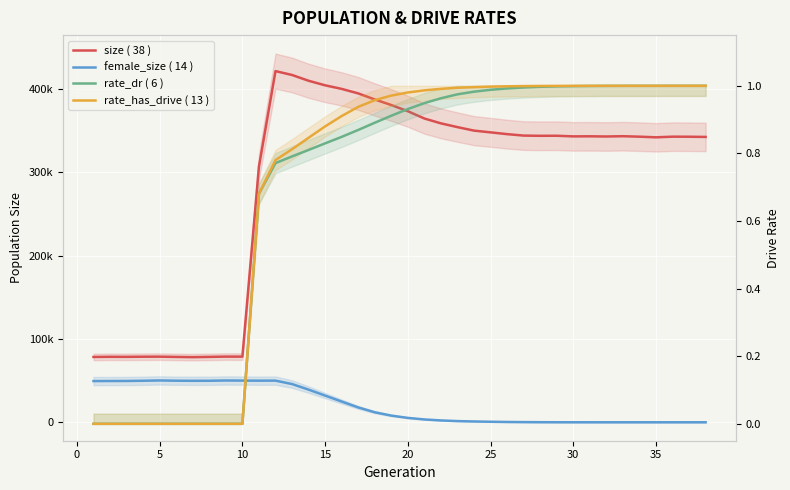

Rank the series by their maximum value, from lowest to highest.

rate_dr ( 6 ), rate_has_drive ( 13 ), female_size ( 14 ), size ( 38 )